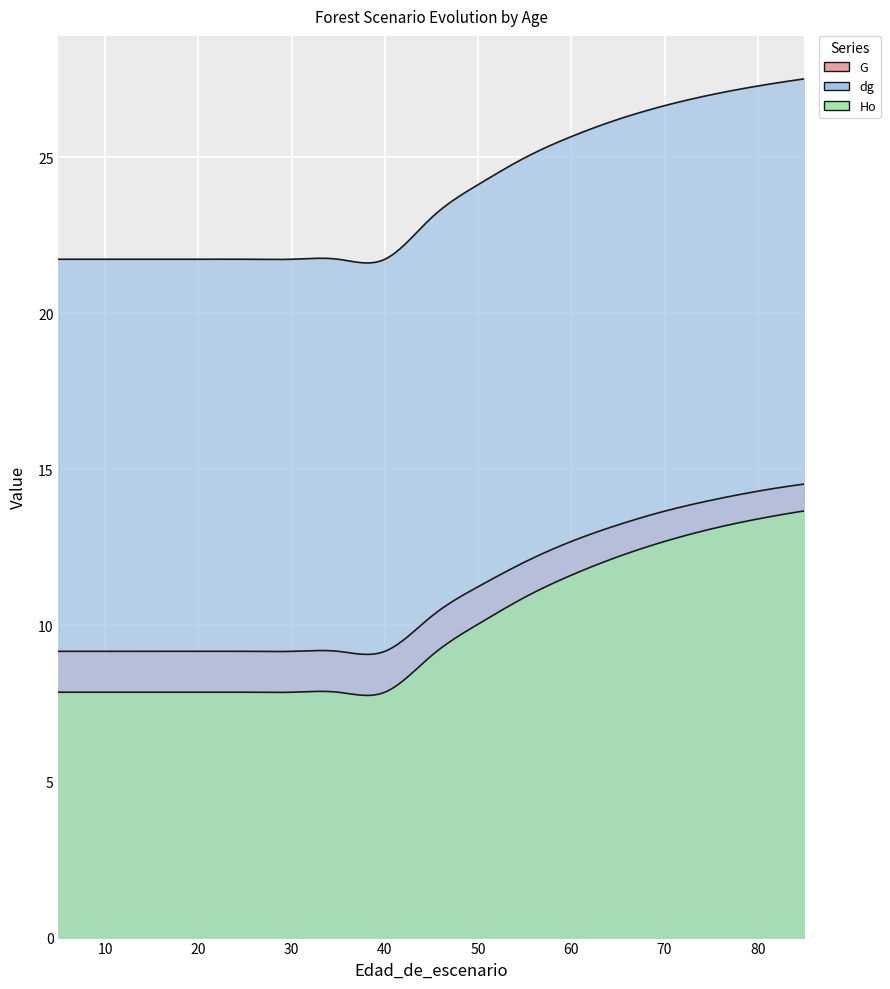

What is the average value of the Ho series?

10.0